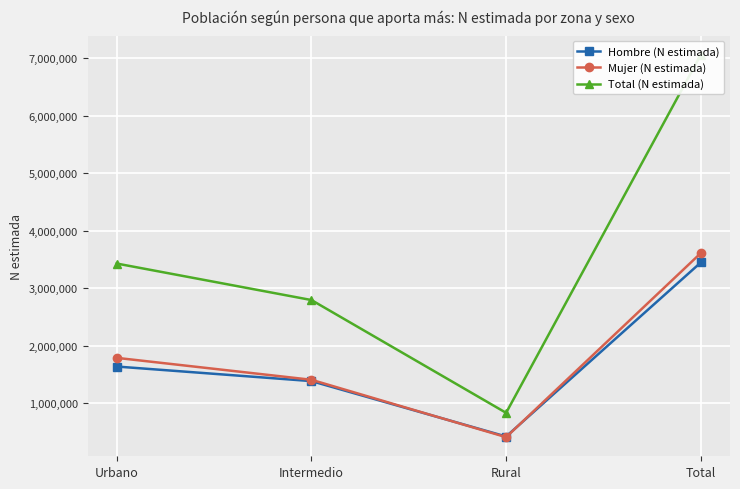

What is the approximate value of Hombre (N estimada) at Rural, to the nearest 10?

422810